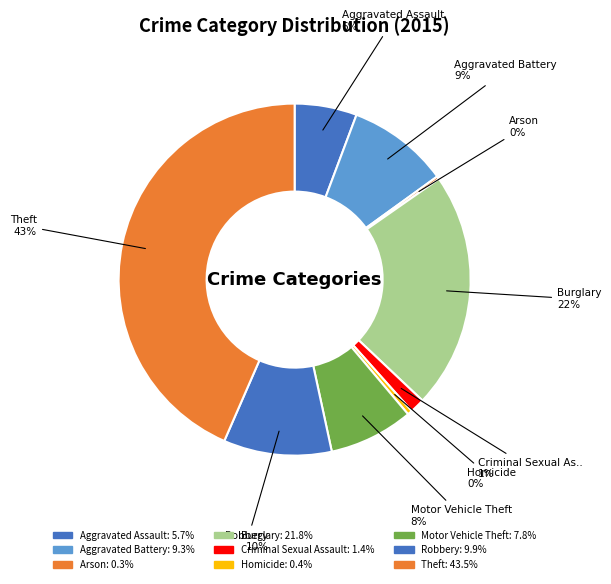

To the nearest percent, what is the combined percentage of Homicide and Aggravated Assault?

6%